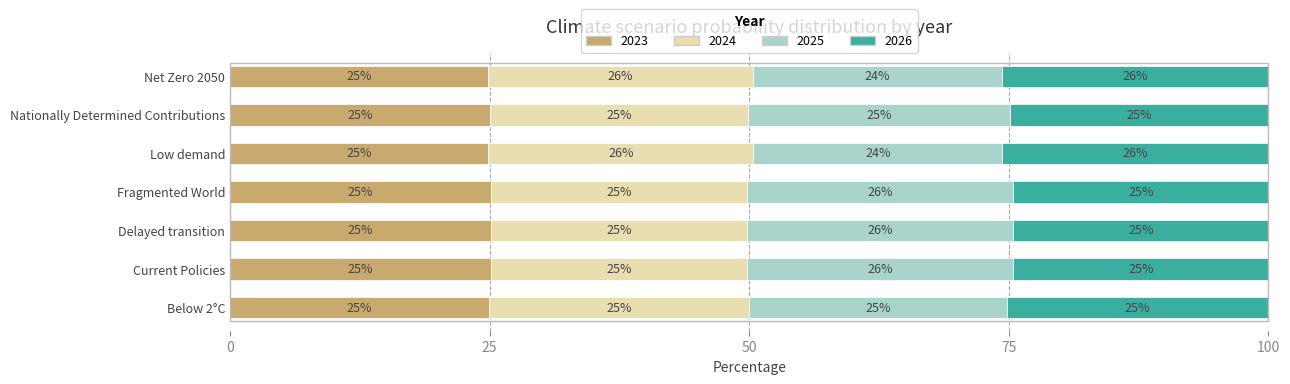

At which label is 2023 closest to 24?

Net Zero 2050